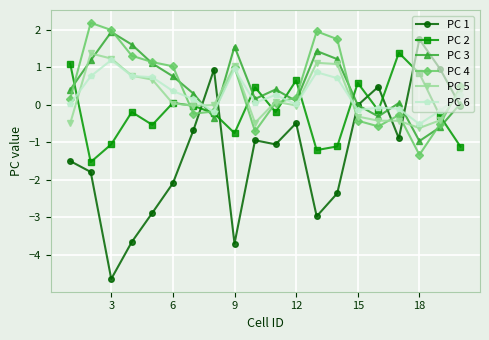

At how many categories does at least one series exceed -2?

20